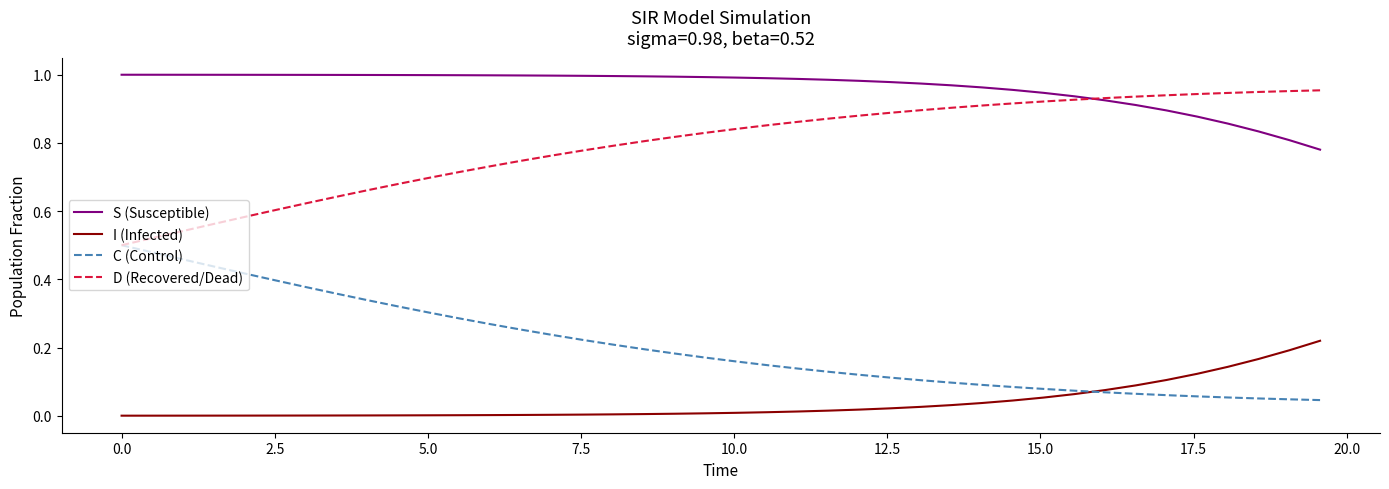

What are all the series names shown in the legend?

S (Susceptible), I (Infected), C (Control), D (Recovered/Dead)